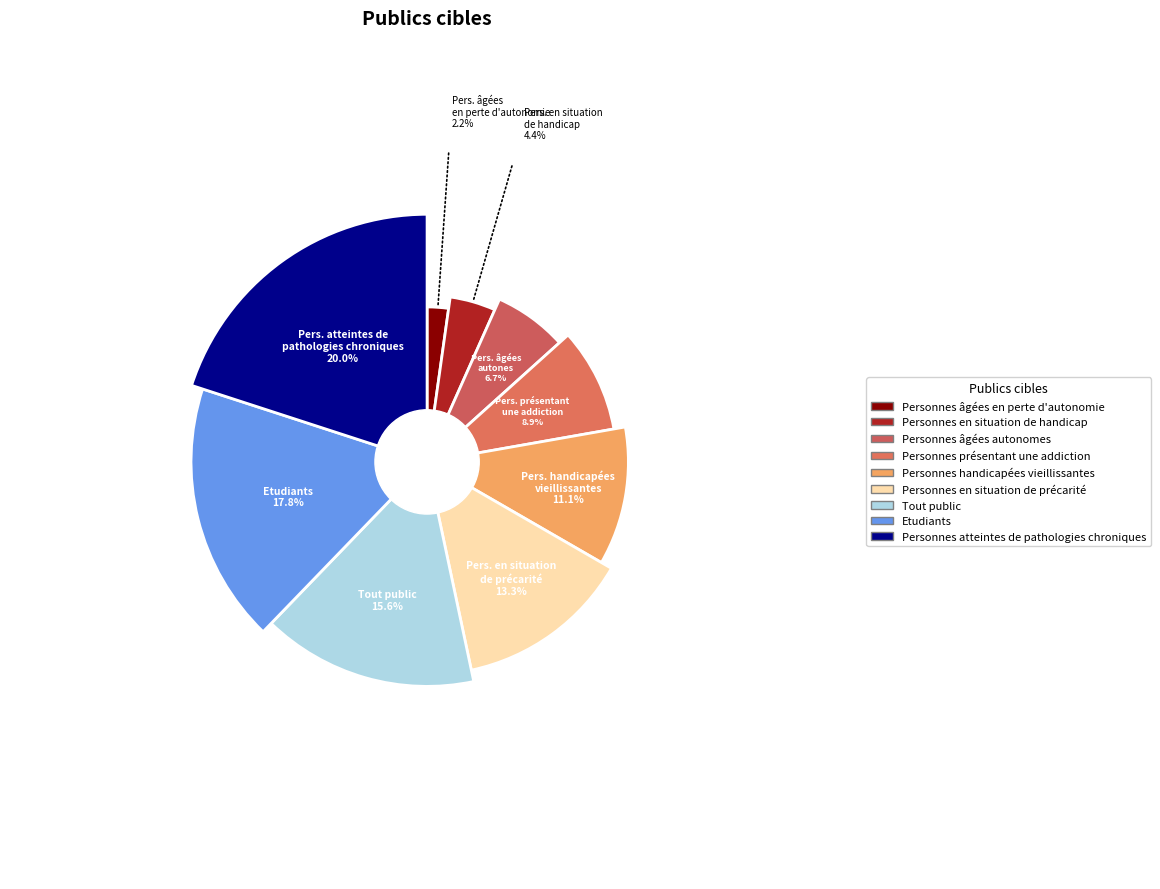

Combined, do Tout public and Personnes âgées autonomes account for over 50%?

No